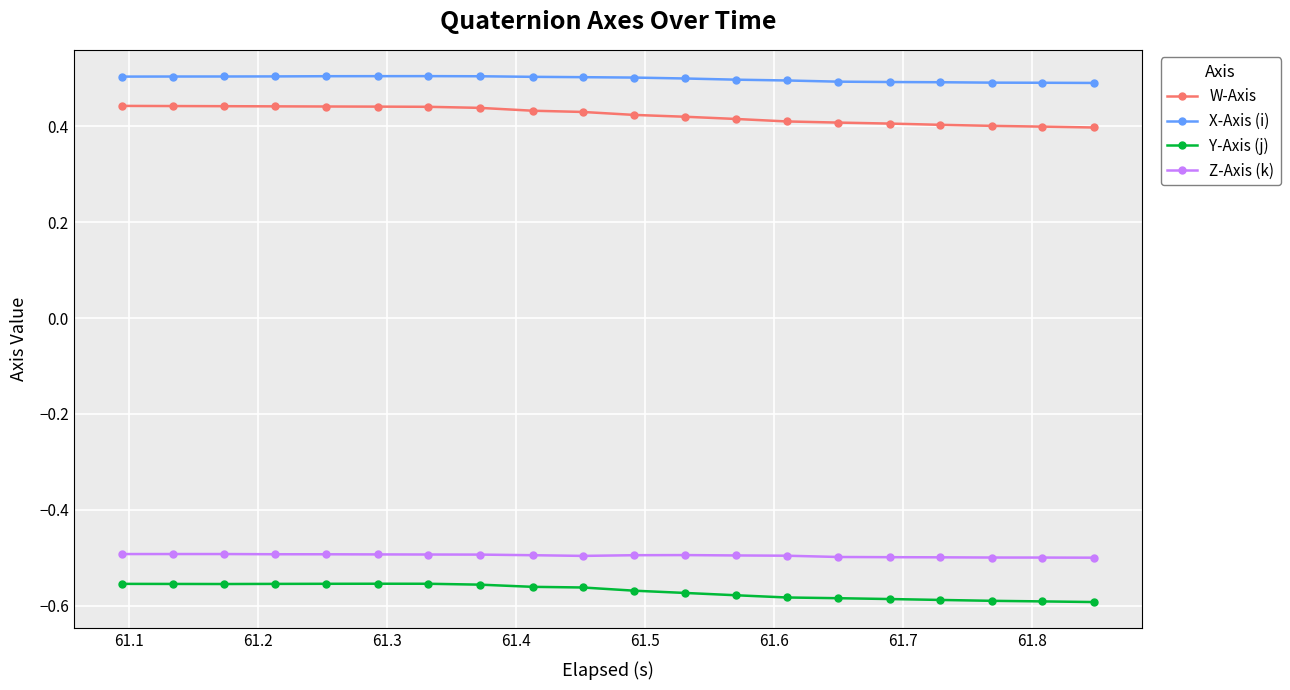

Which series has the largest total across all categories?

X-Axis (i)